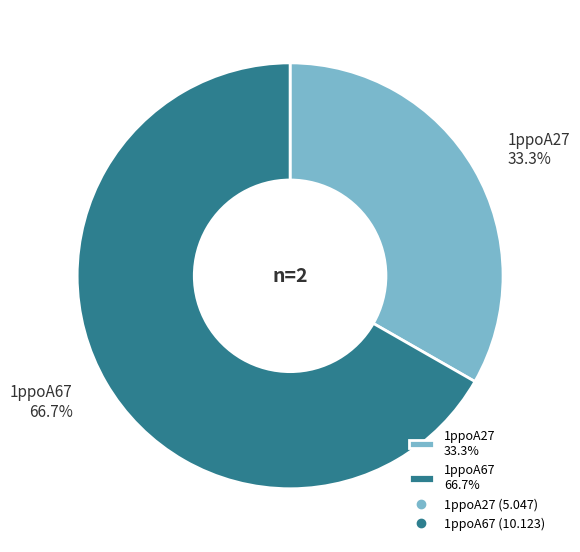

To the nearest percent, what is the difference between the largest and smallest slice percentages?

33%